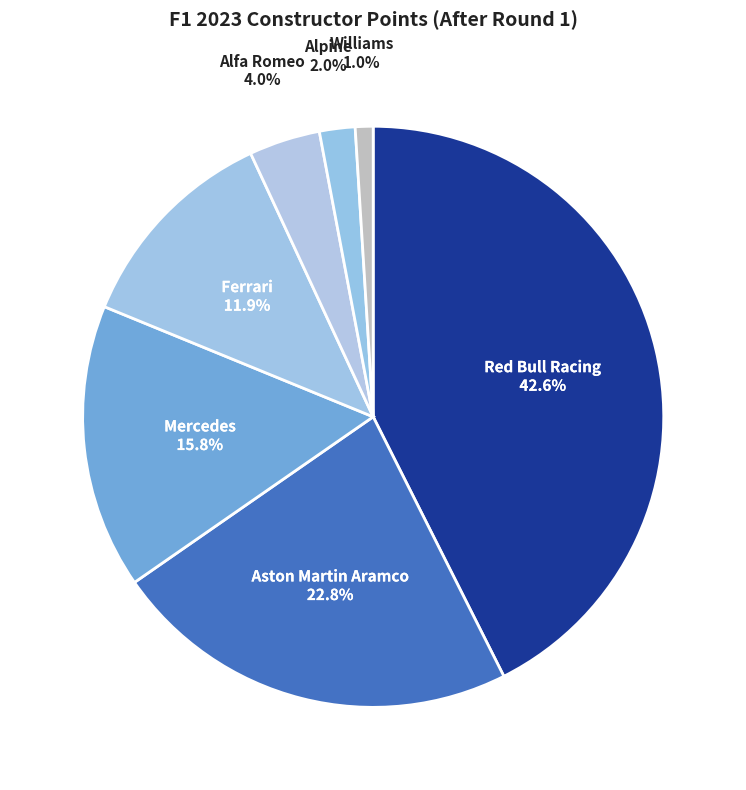

How many segments does this pie chart have?

7